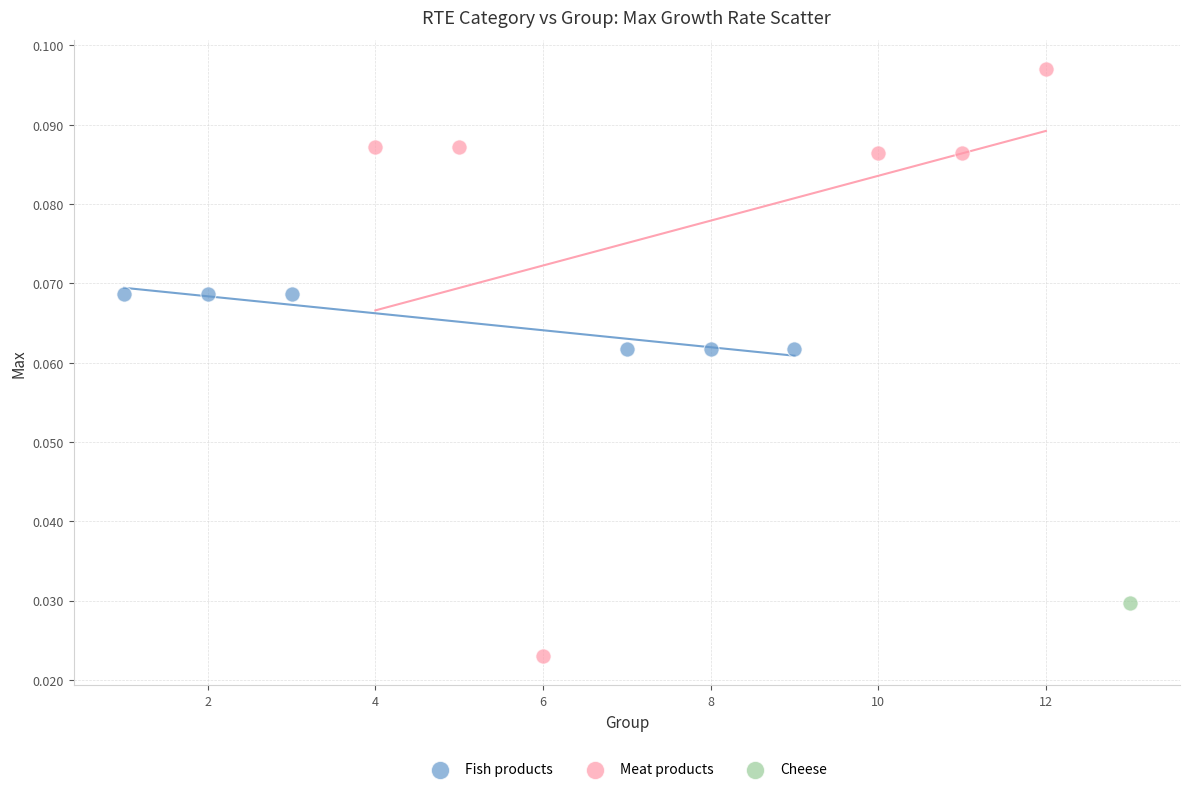

Which series contains the lowest Y value?

Meat products